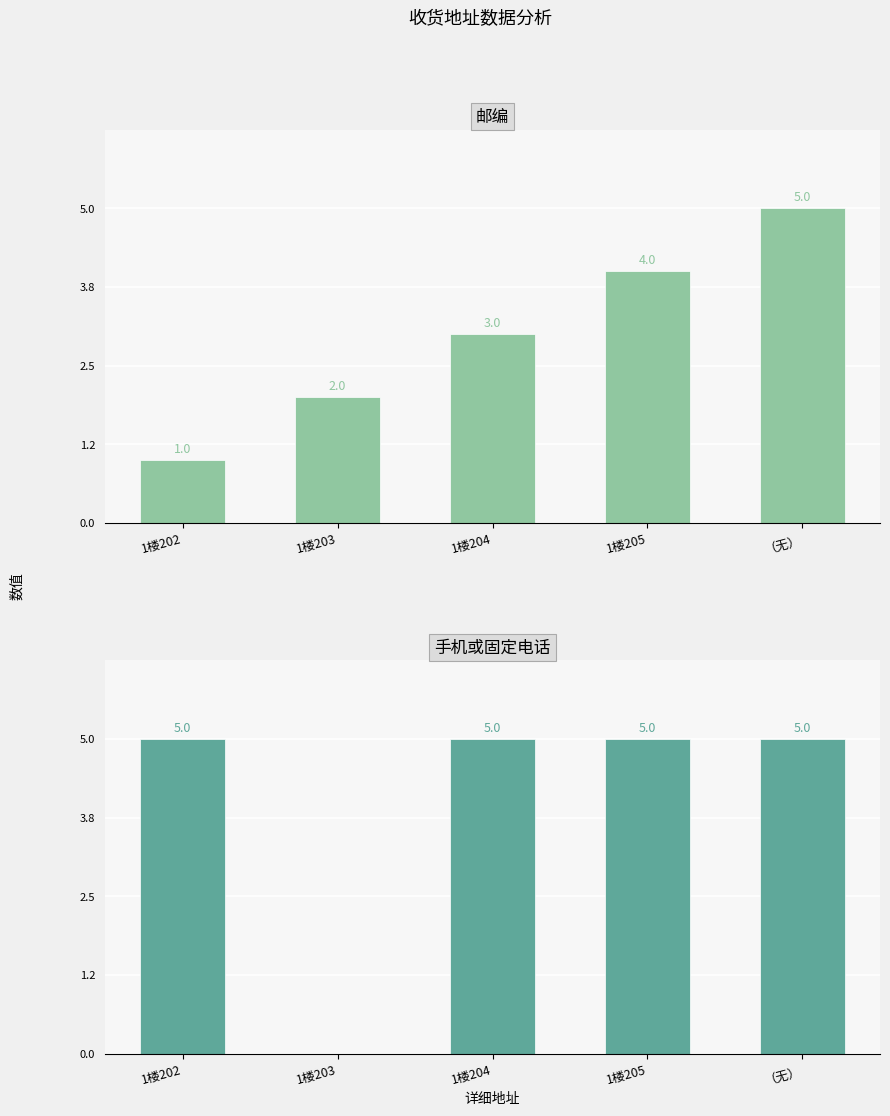

How many groups of bars are there?

5